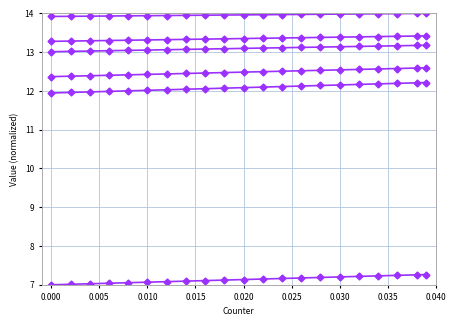

Count the number of categories in the chart.

21